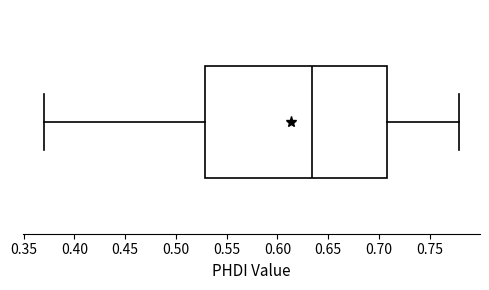

Transcribe this box plot: give where the median line is, the range the box spans, and where the two whiskers end, as read against the x-axis. The values are not printed on the chart, so give them approximately, as read against the axis.

median 0.635, box 0.530 to 0.710, whiskers 0.370 to 0.780